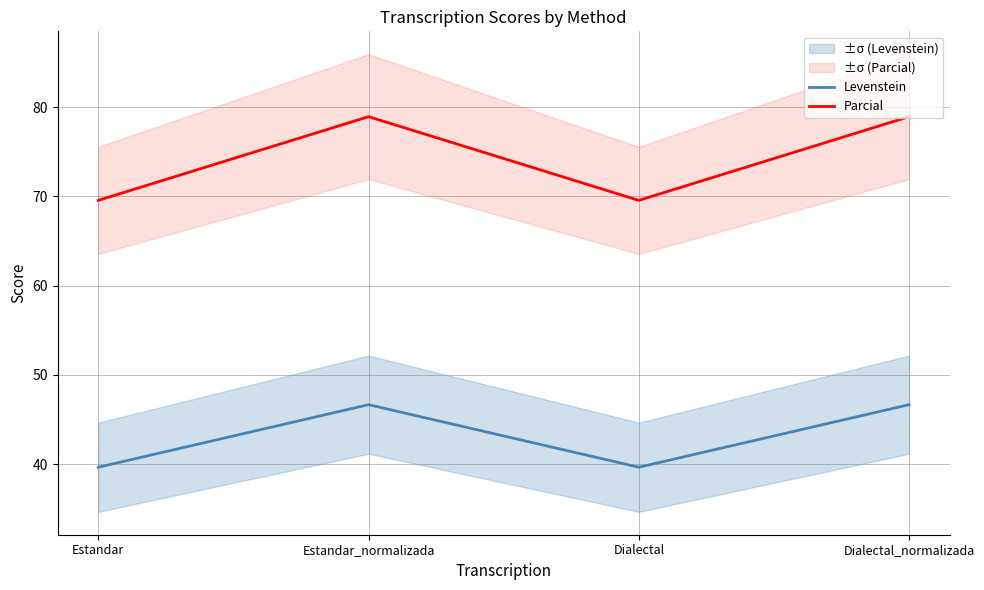

Is the value of Parcial at Dialectal_normalizada greater than the value of Levenstein at Dialectal?

Yes